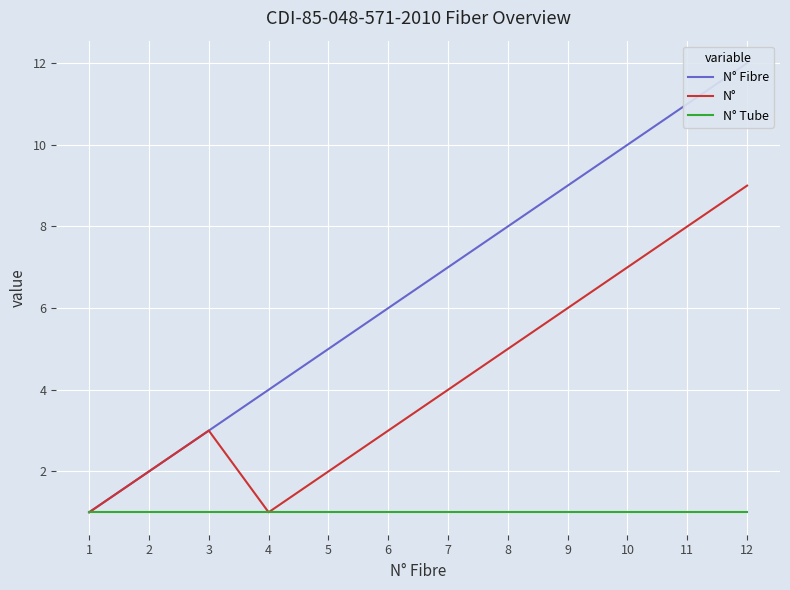

True or false: N° and N° Tube intersect in this chart.

False